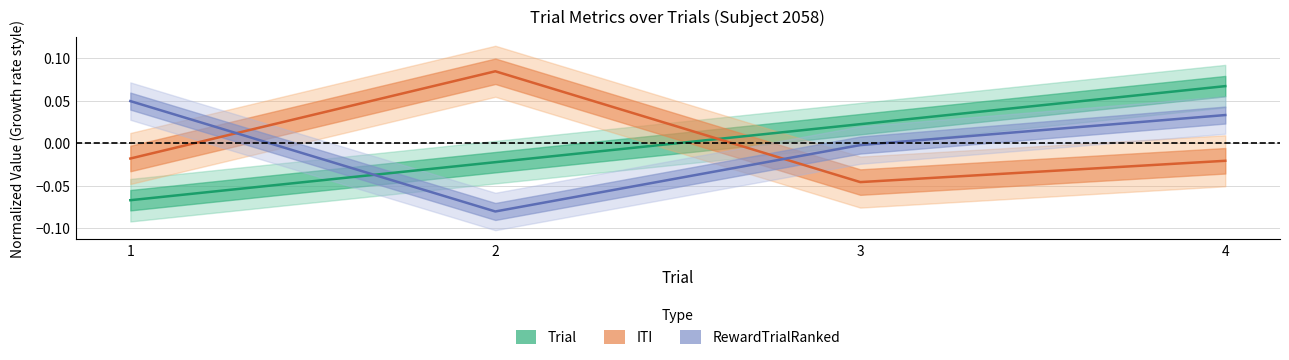

What is the smallest value displayed?

-0.1